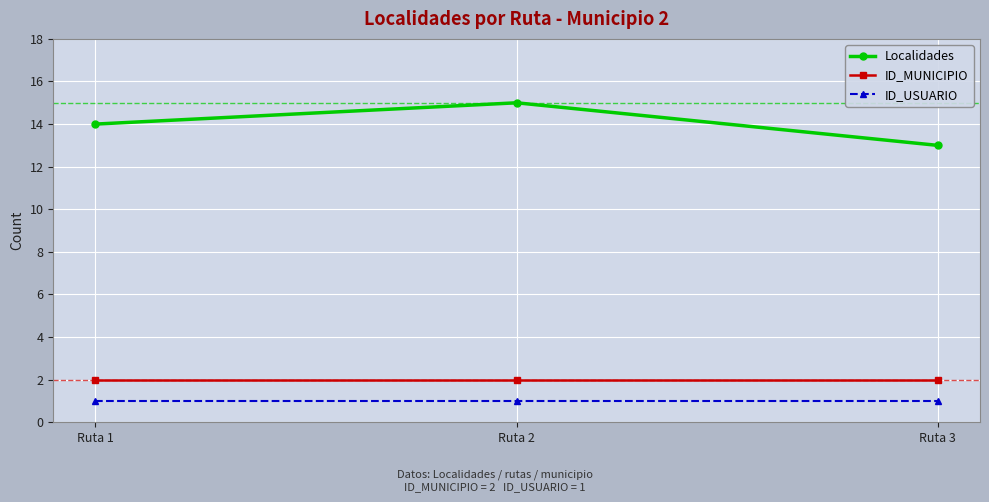

Which series changed the most between Ruta 1 and Ruta 2?

Localidades